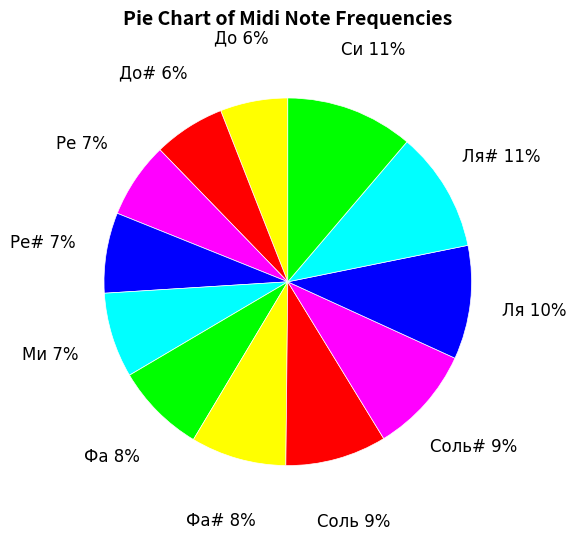

How many segments does this pie chart have?

12